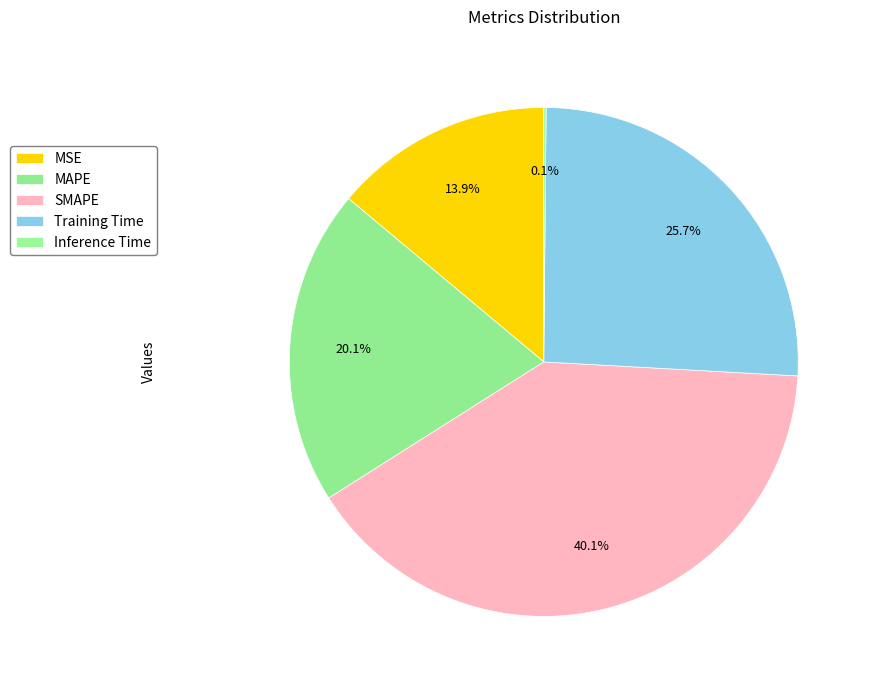

To the nearest percent, what is the difference between the MAPE and Inference Time slice percentages?

20%